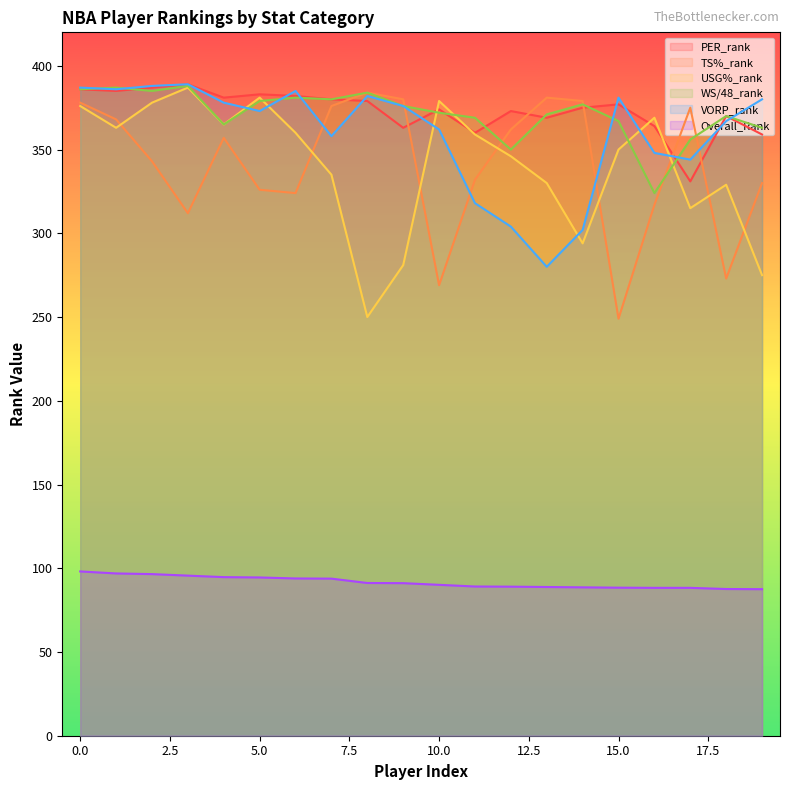

How many lines are shown in the chart?

6